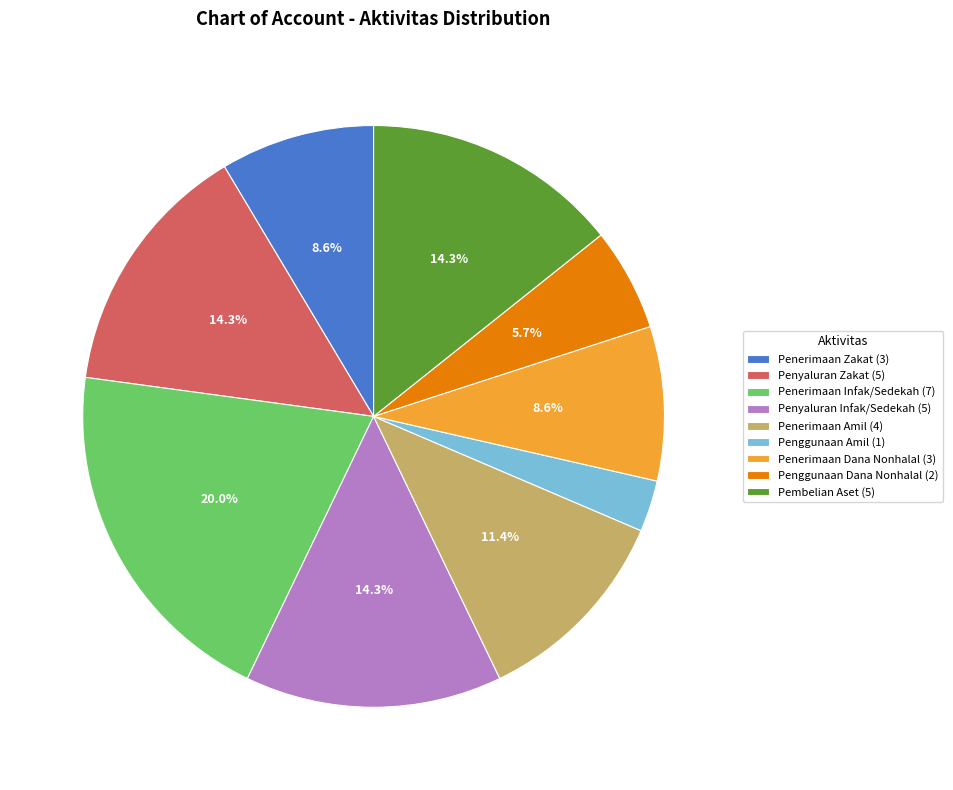

What is the ratio of the value at Penyaluran Infak/Sedekah to the value at Penggunaan Dana Nonhalal?

2.5